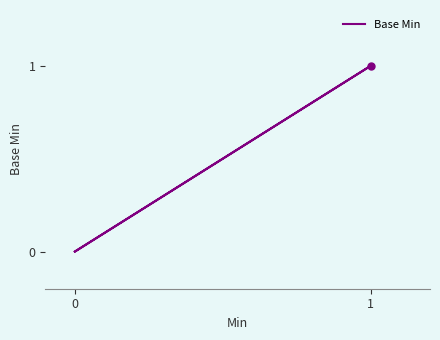

The value at 0 is 0. True or false?

True